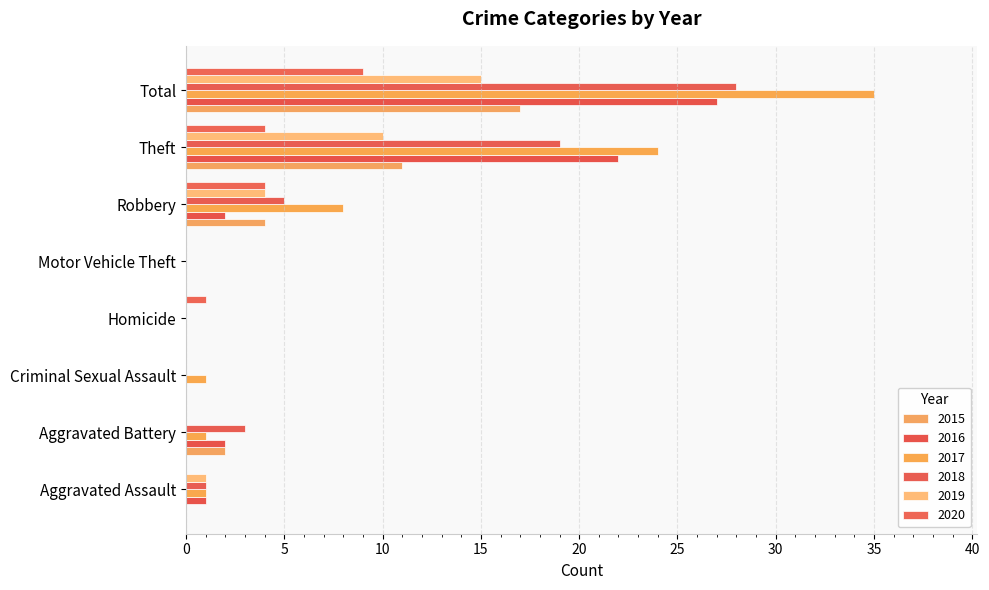

How many categories are shown in the chart?

8